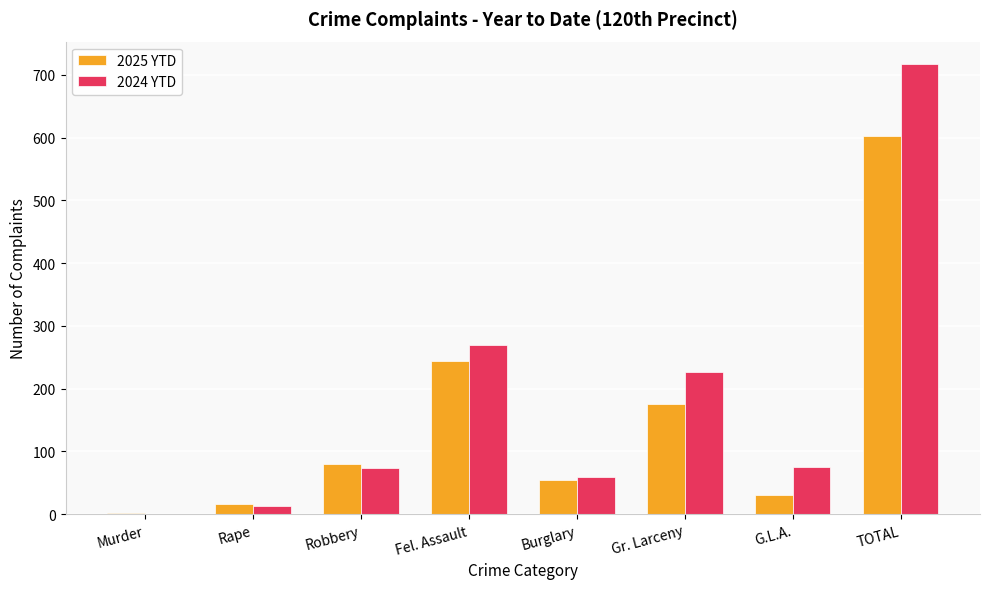

The 2024 YTD series shows 13 at Rape. True or false?

True